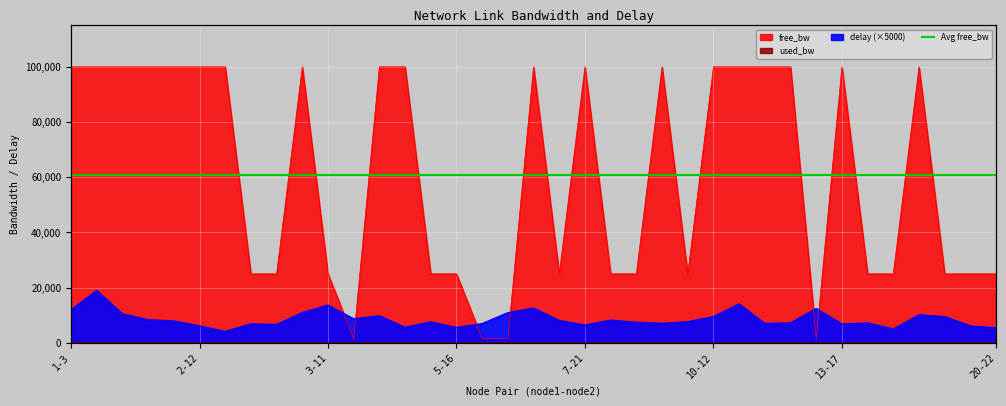

What is the sum of the used_bw values at 13-14 and 10-16?

383.9